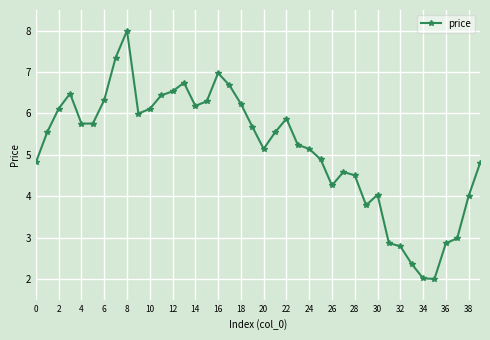

Count the number of values greater than 5.

24